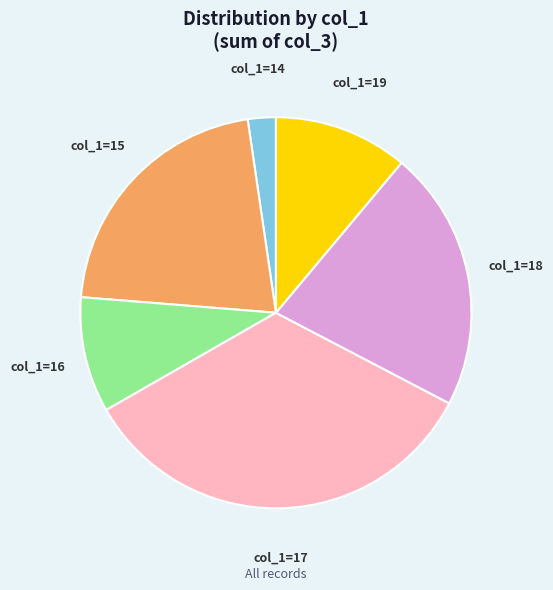

Does any single category account for the majority?

No